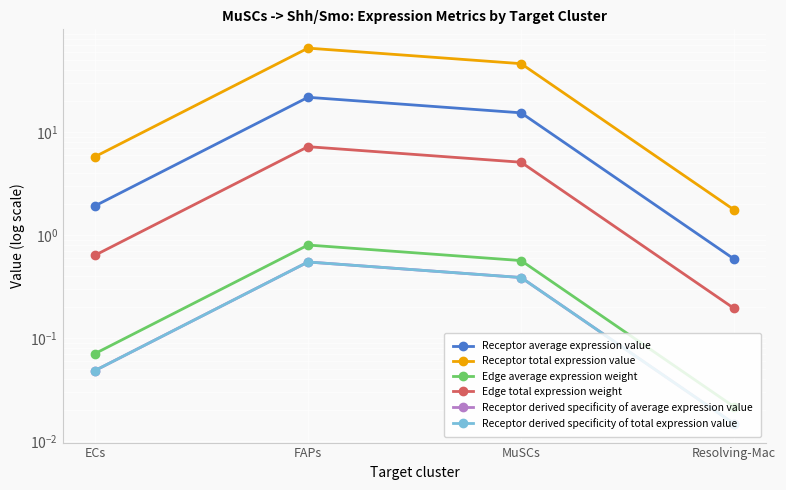

How many interior local peaks does the Receptor derived specificity of total expression value series have?

1